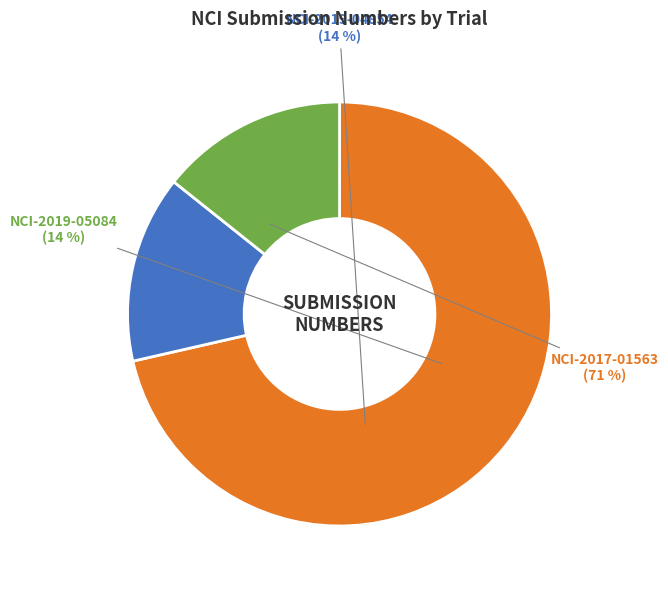

To the nearest percent, what is the difference between the largest and smallest slice percentages?

57%